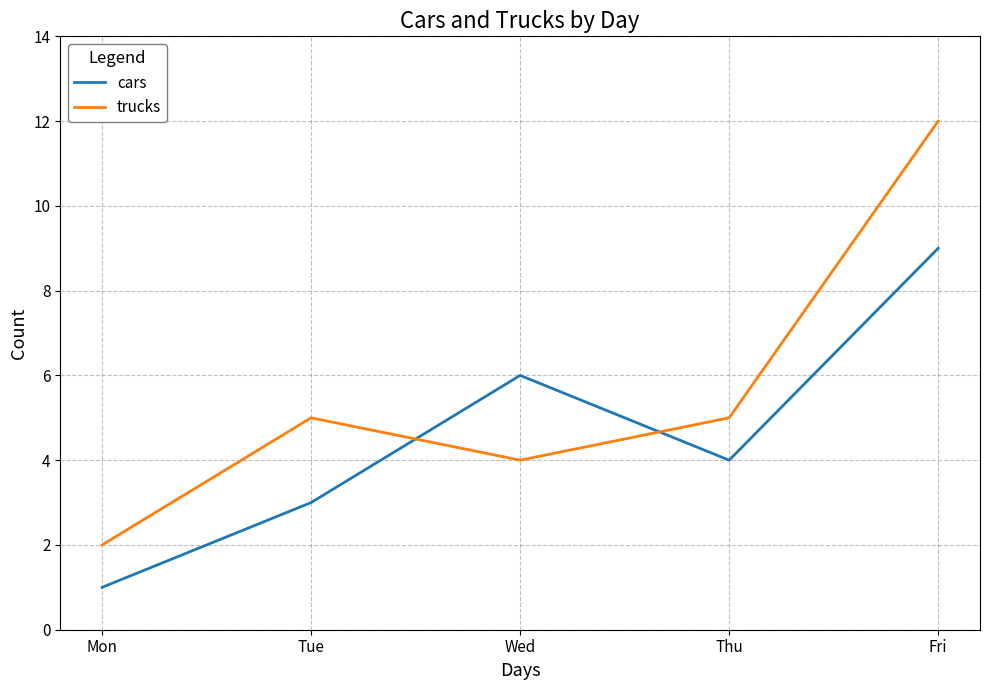

What is the total value across all series at Thu?

9